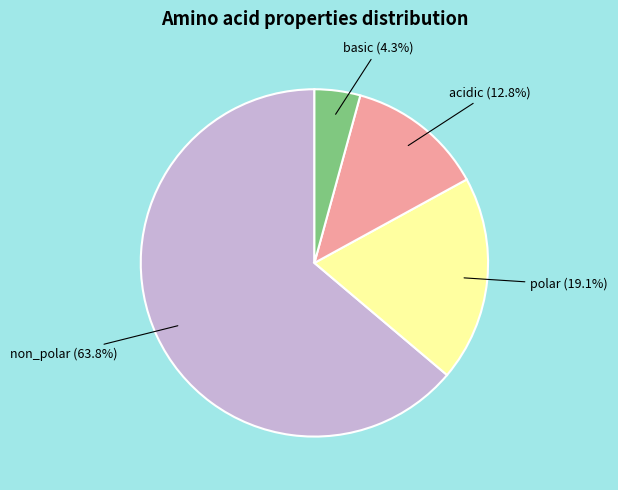

Is there a majority slice in this chart?

Yes